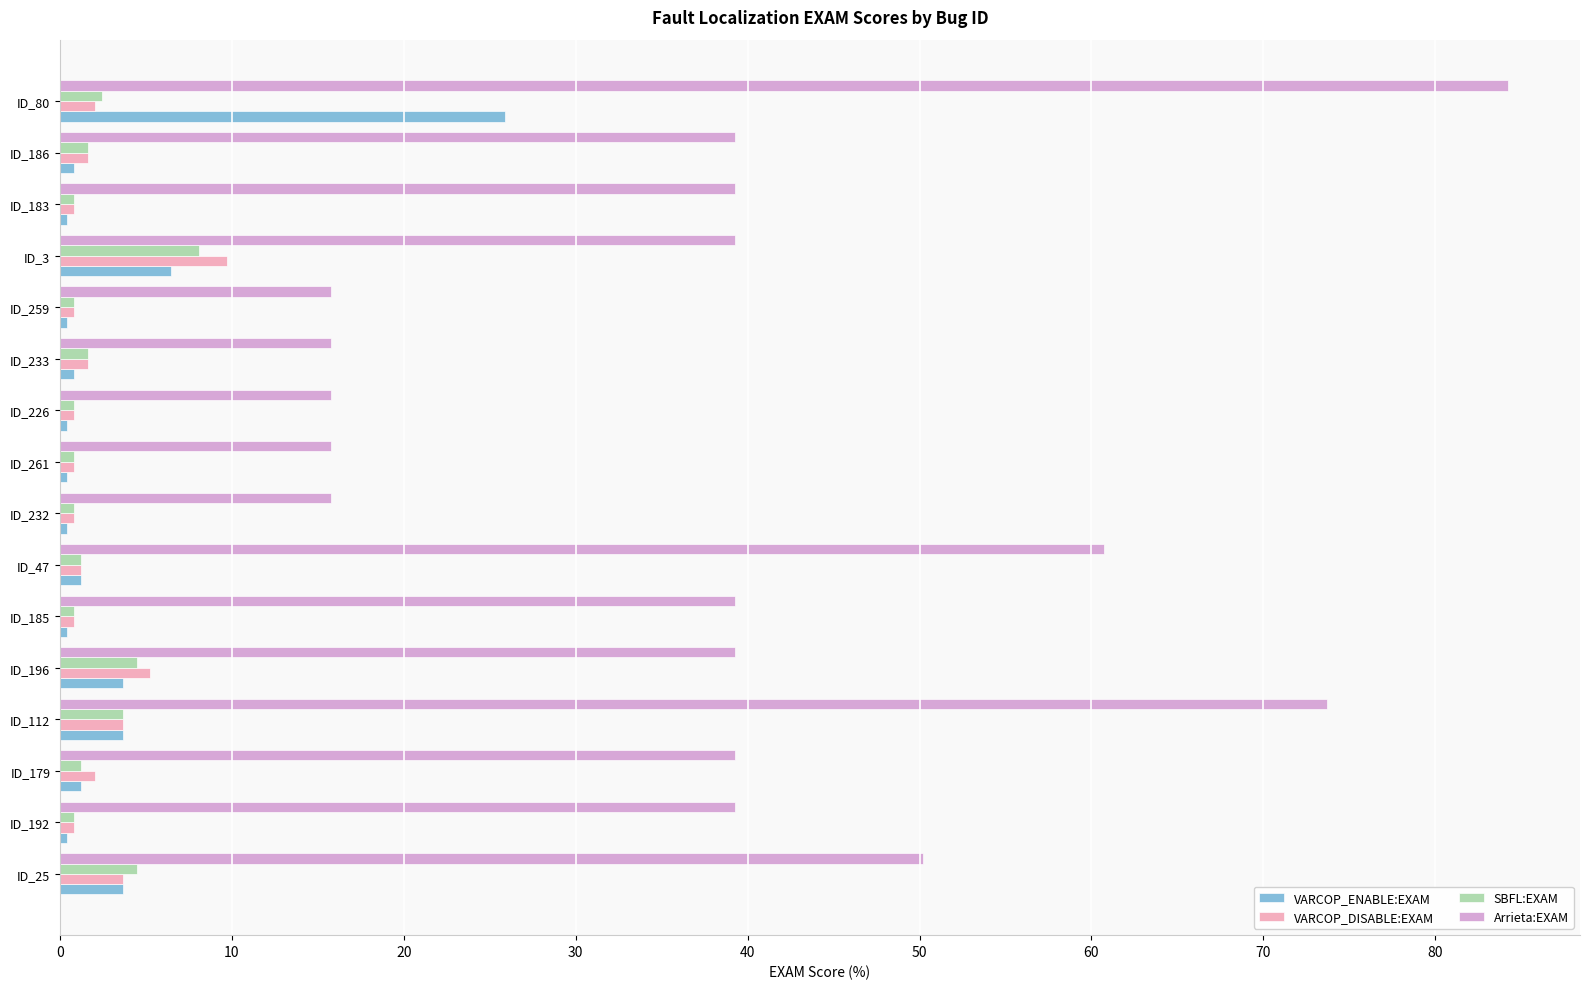

Which series has the widest spread of values?

Arrieta:EXAM